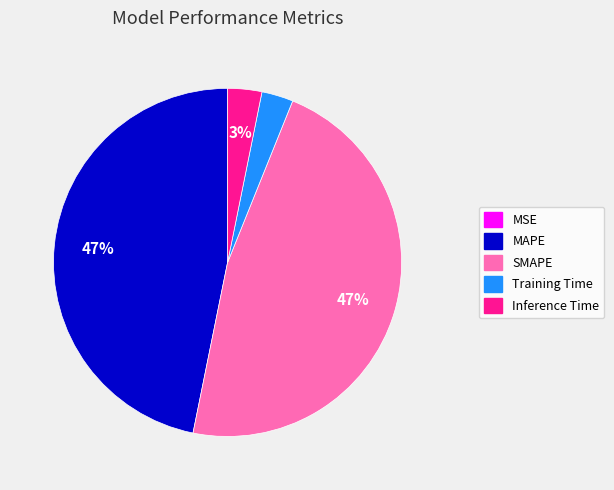

Between MAPE and Training Time, which is larger?

MAPE